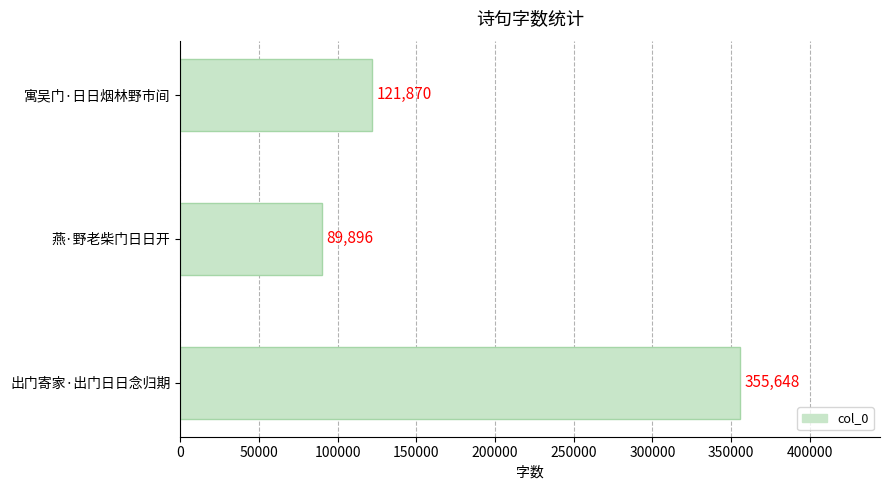

Which label corresponds to the smallest value in the chart?

燕·野老柴门日日开